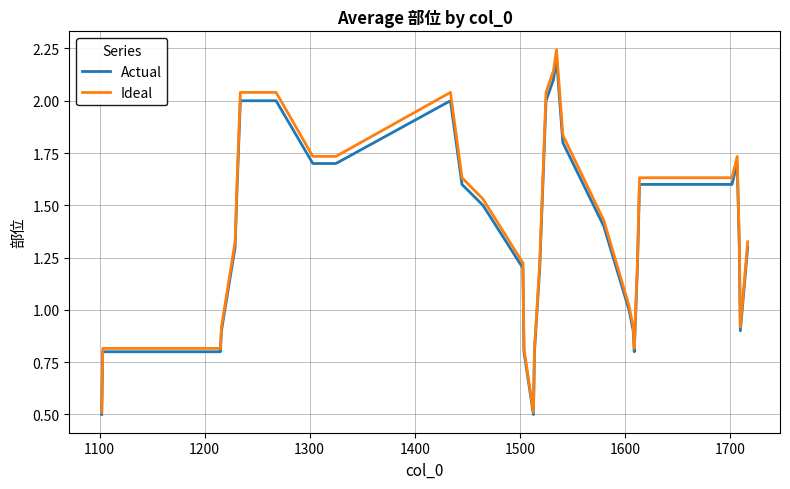

What is the minimum value for Actual?

0.5